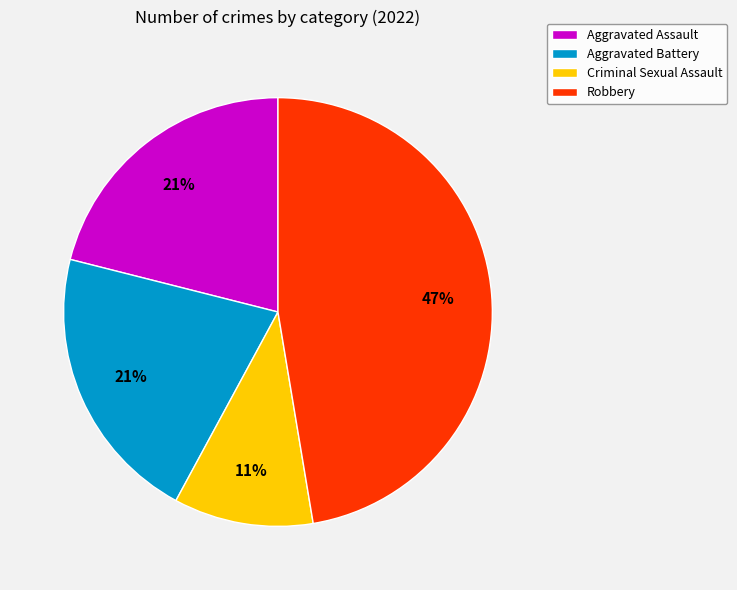

To the nearest percent, what is the average slice percentage?

25%